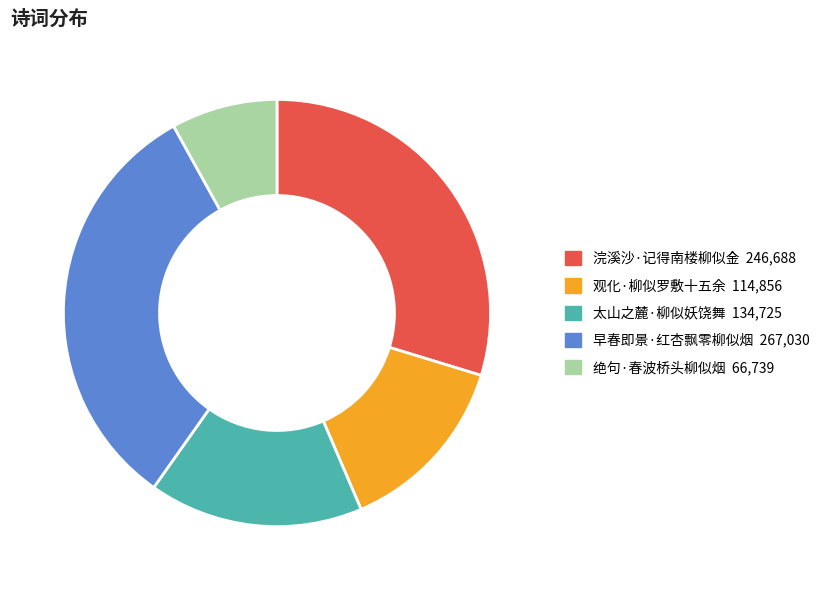

Does any single category account for the majority?

No